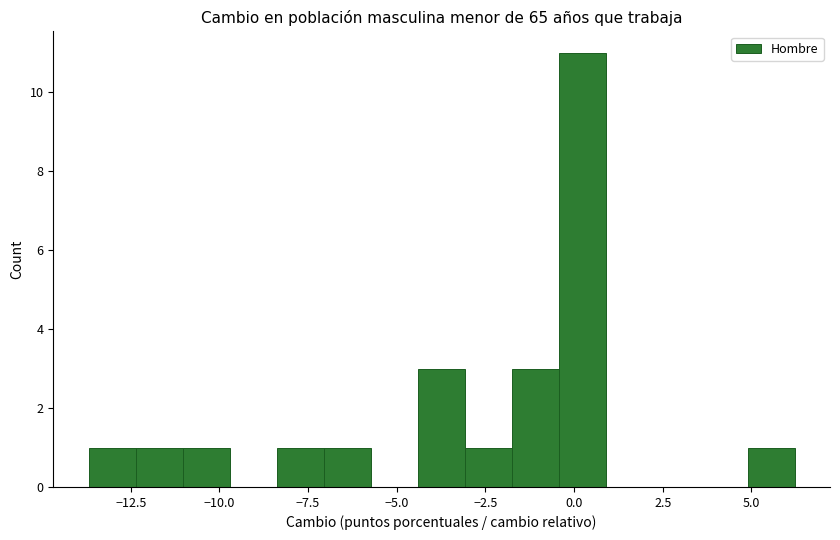

Read against the x-axis, roughly where is the centre of the tallest bar?

0.0